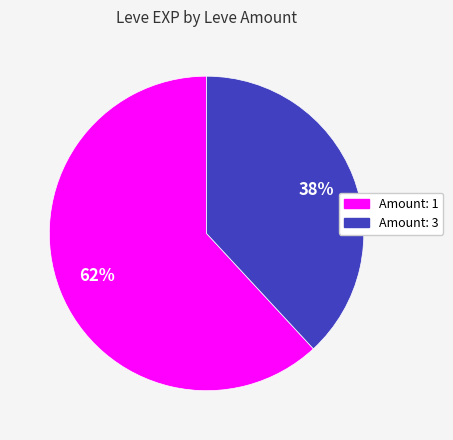

Is there any slice that represents more than half of the pie?

Yes